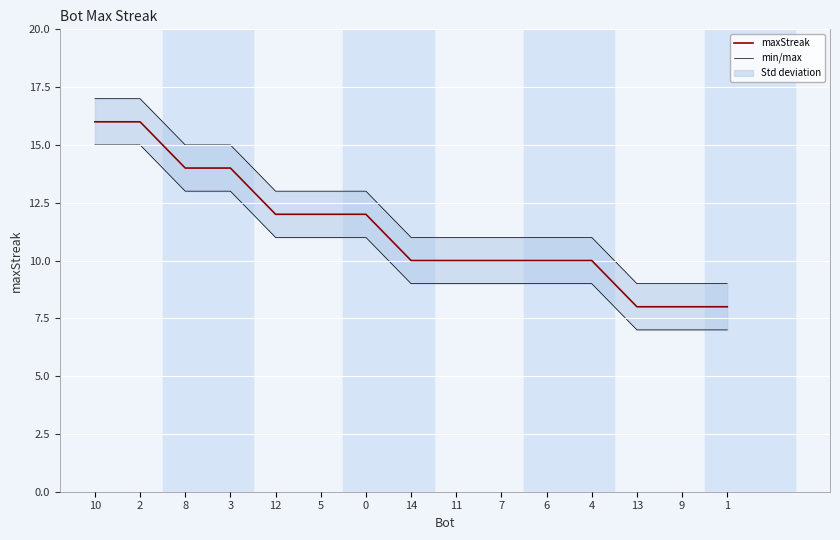

Rank the series by their average value, from lowest to highest.

maxStreak, min/max